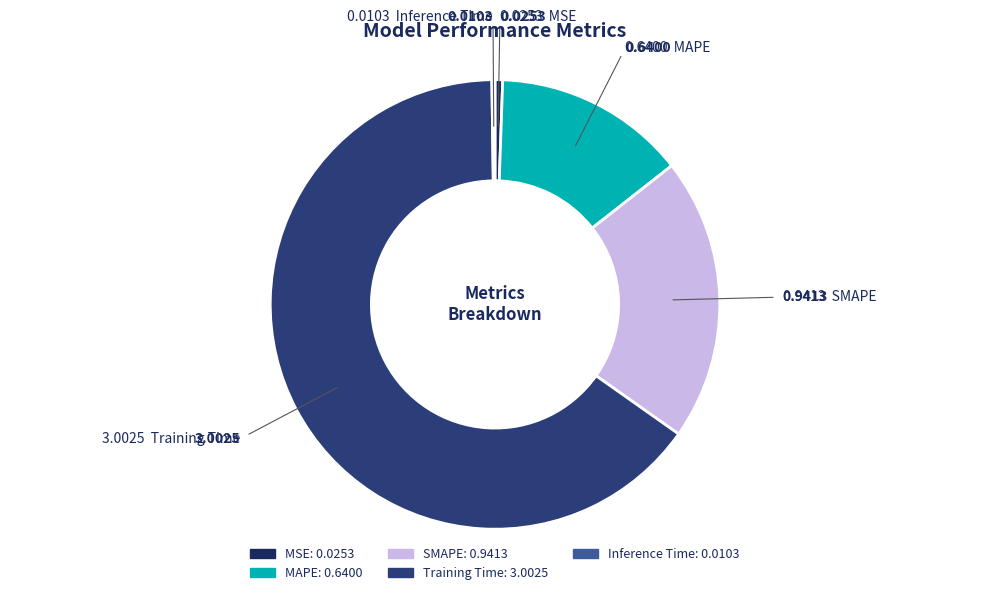

To the nearest percent, what is the combined percentage of SMAPE and MAPE?

34%